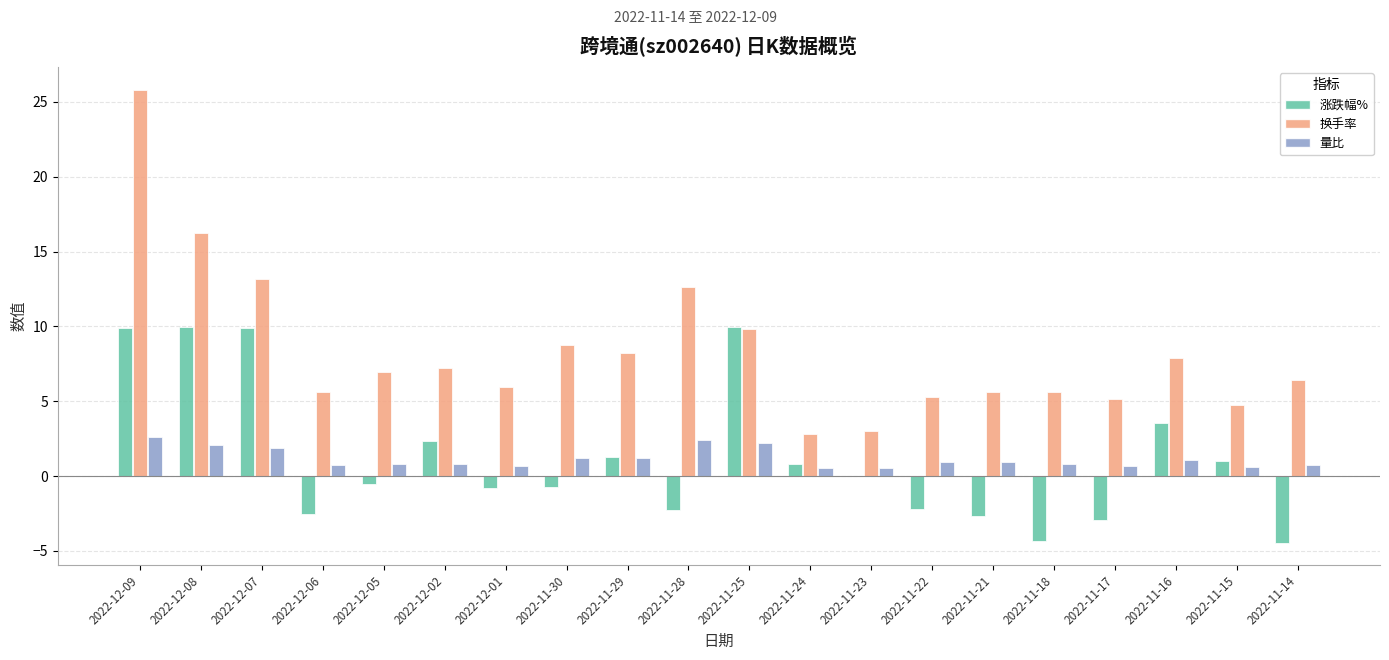

Which label corresponds to the largest value in the chart?

2022-12-09